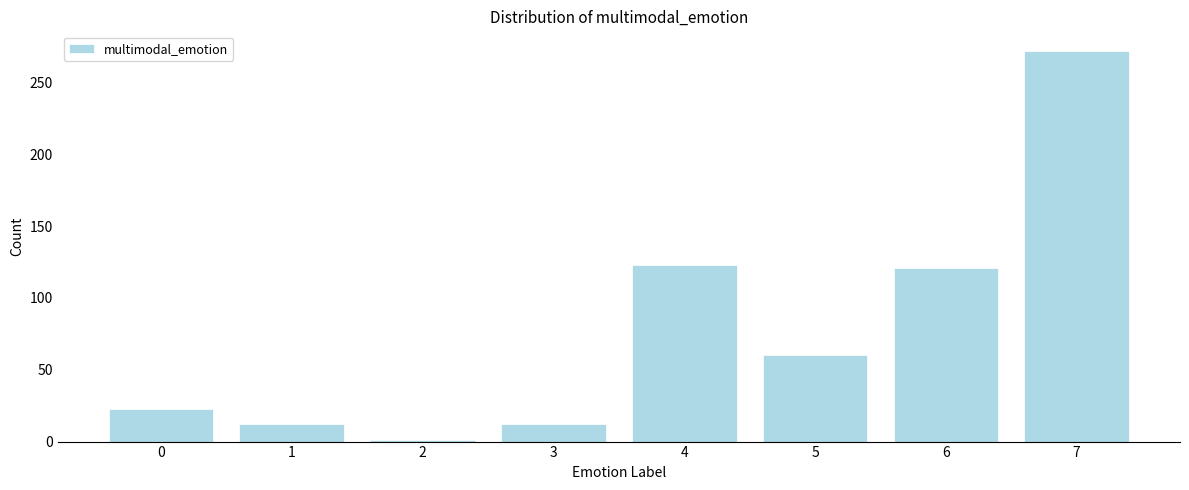

Reading left to right, list all the values displayed in this chart.

23	12	1	12	123	60	121	272